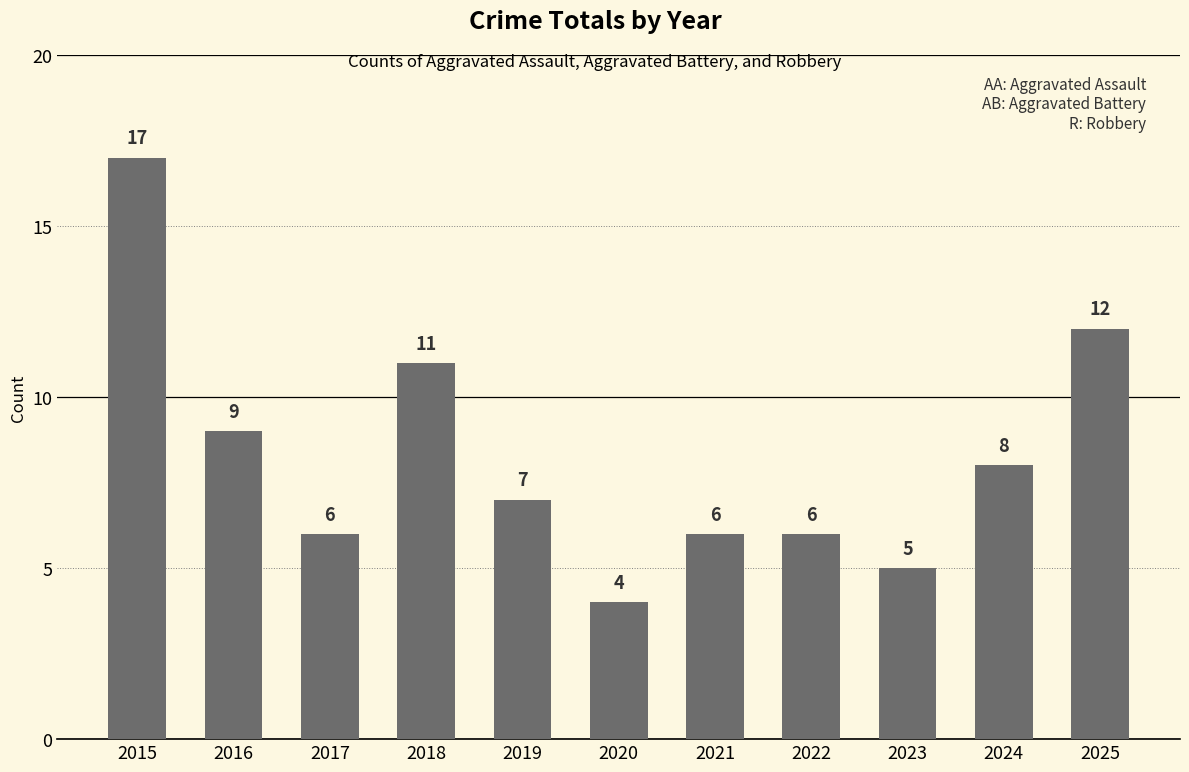

What is the difference between the second highest and second lowest values?

7